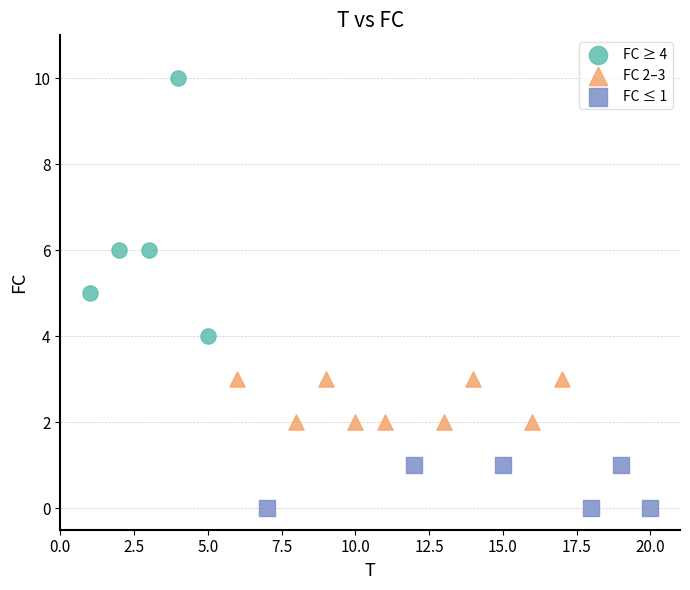

Which series reaches the maximum Y coordinate?

FC ≥ 4